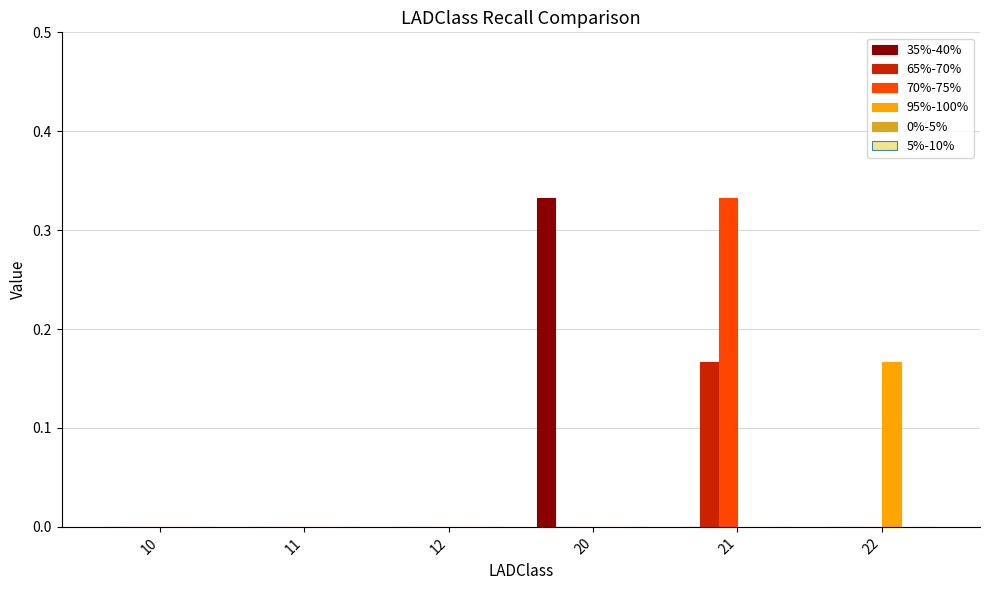

At which category is the sum across all series the highest?

21